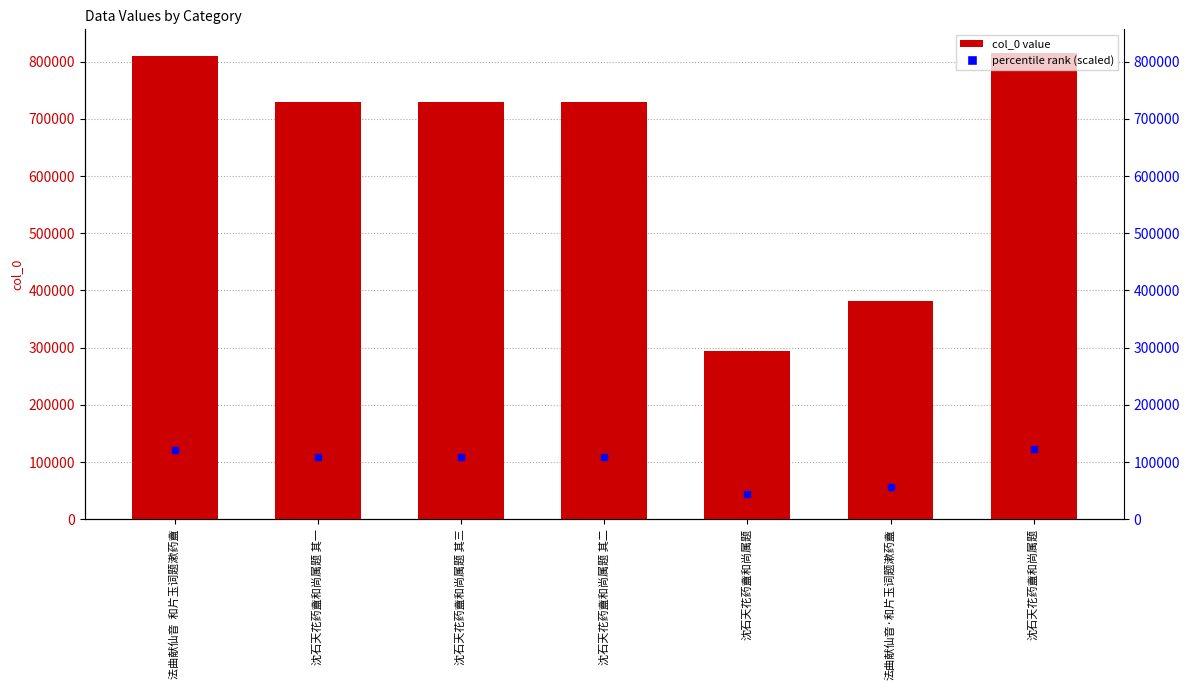

Count the number of data series in this chart.

1